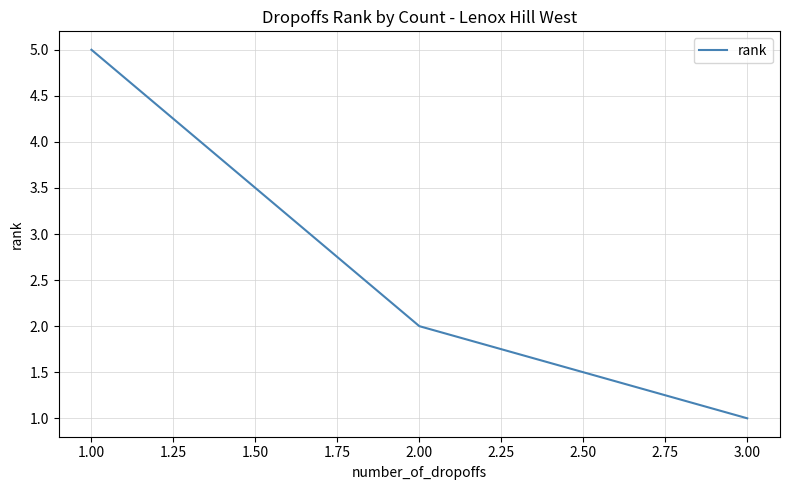

What is the greatest value displayed?

5